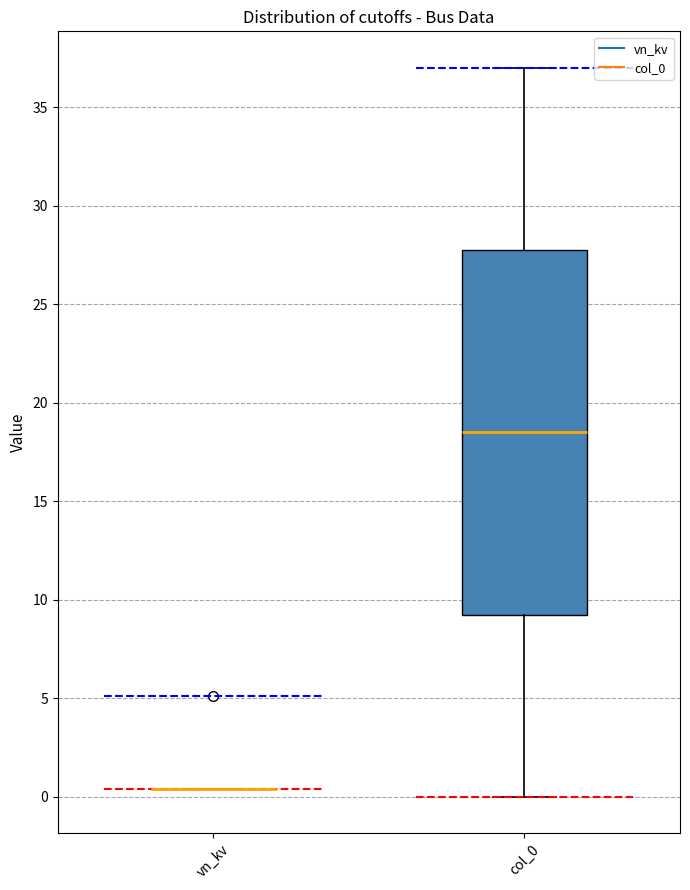

Comparing the boxes themselves (not the whiskers), which one is the tallest?

col_0